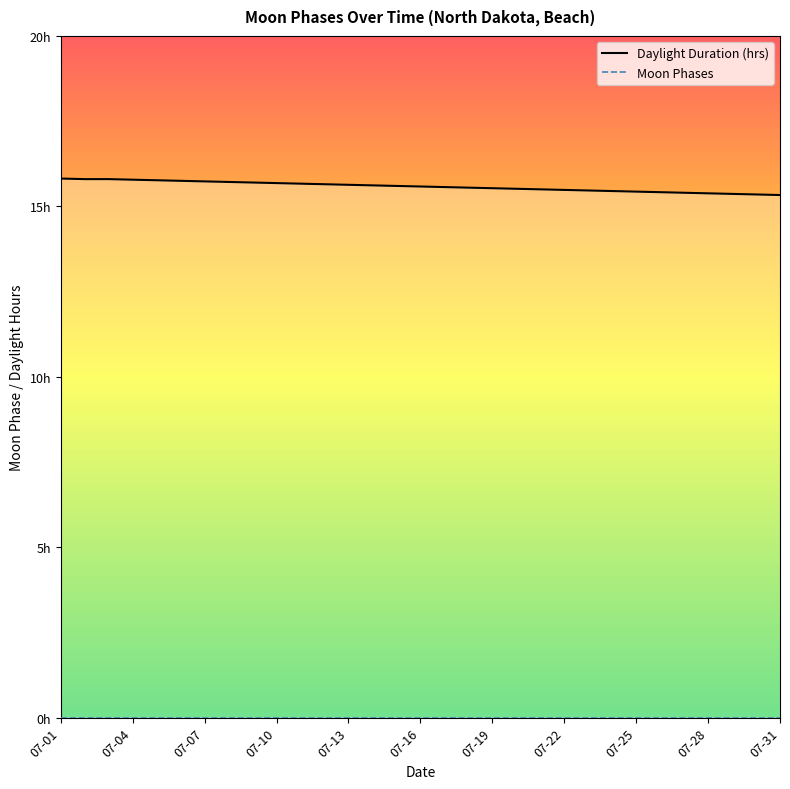

The Daylight Duration (hrs) series shows 10.5 at 13. True or false?

False